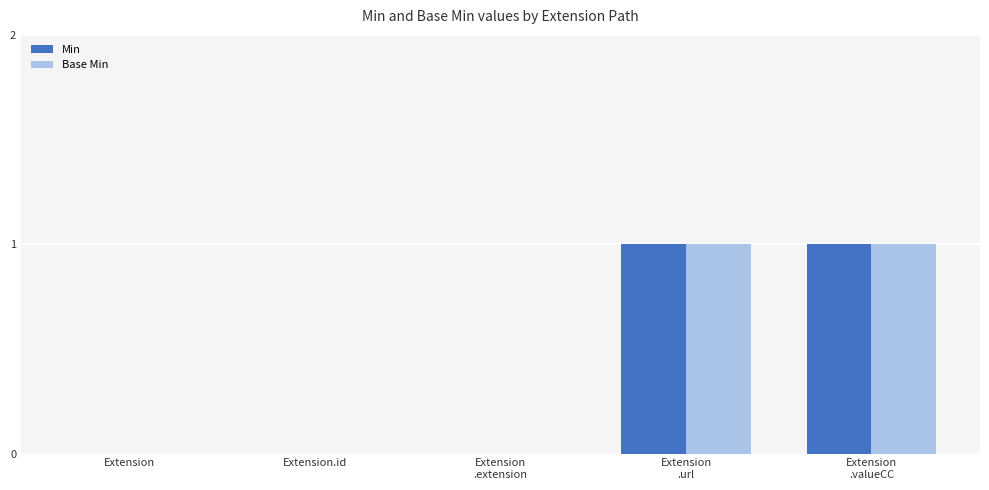

Is the value of Min at Extension
.extension greater than the value of Base Min at Extension
.url?

No